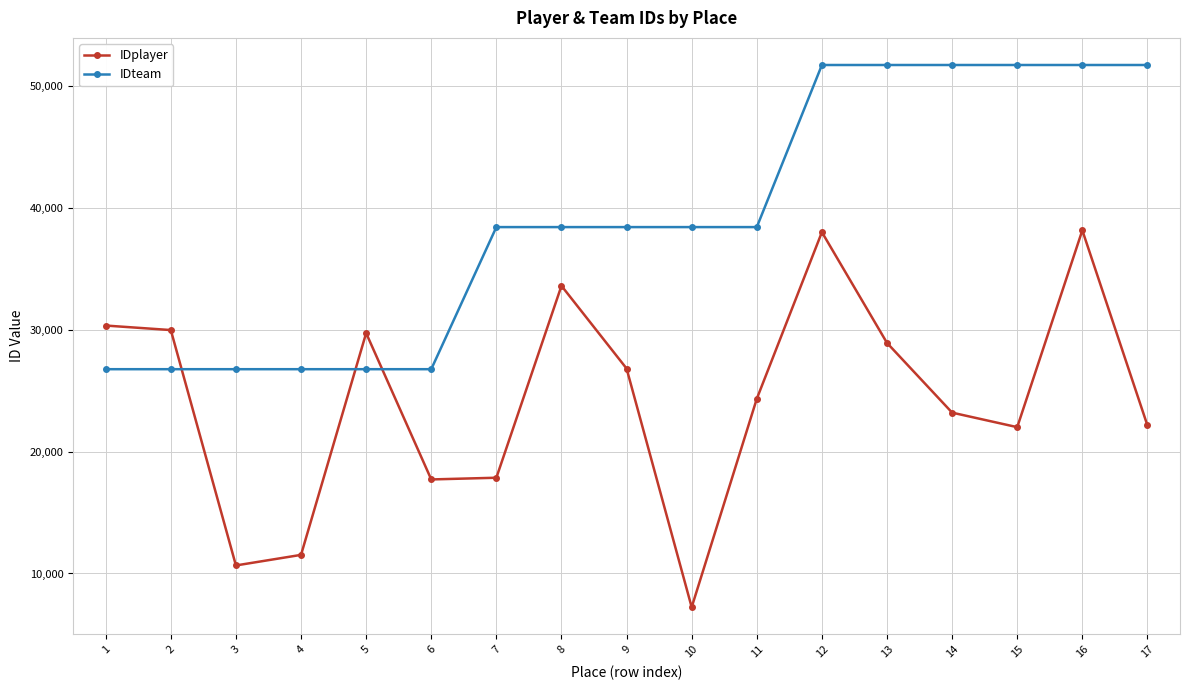

What is the difference between the maximum and minimum values in the IDteam series?

24969